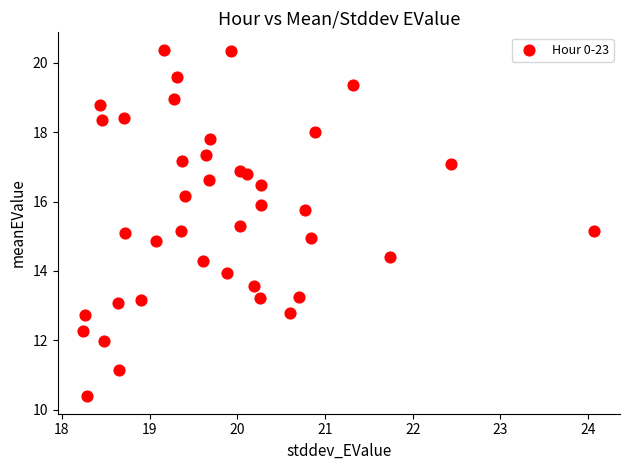

What is the range of Y values (max minus min)?

10.0